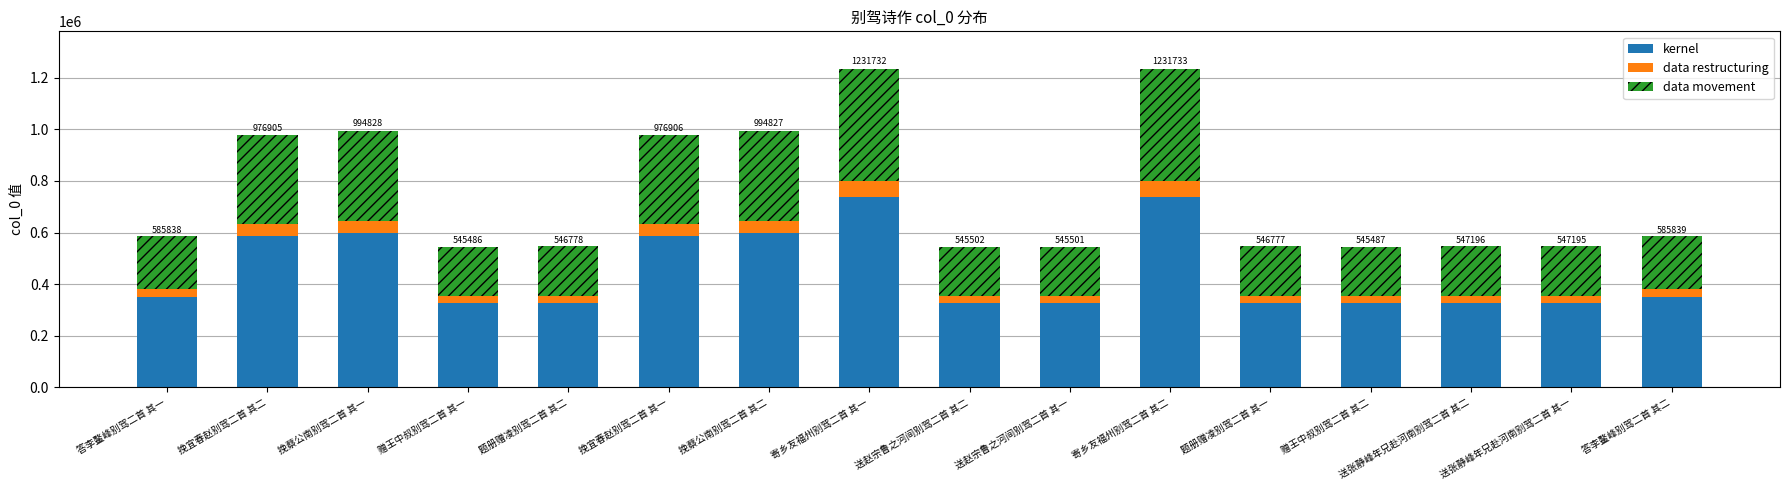

What is the maximum value for kernel?

739039.8